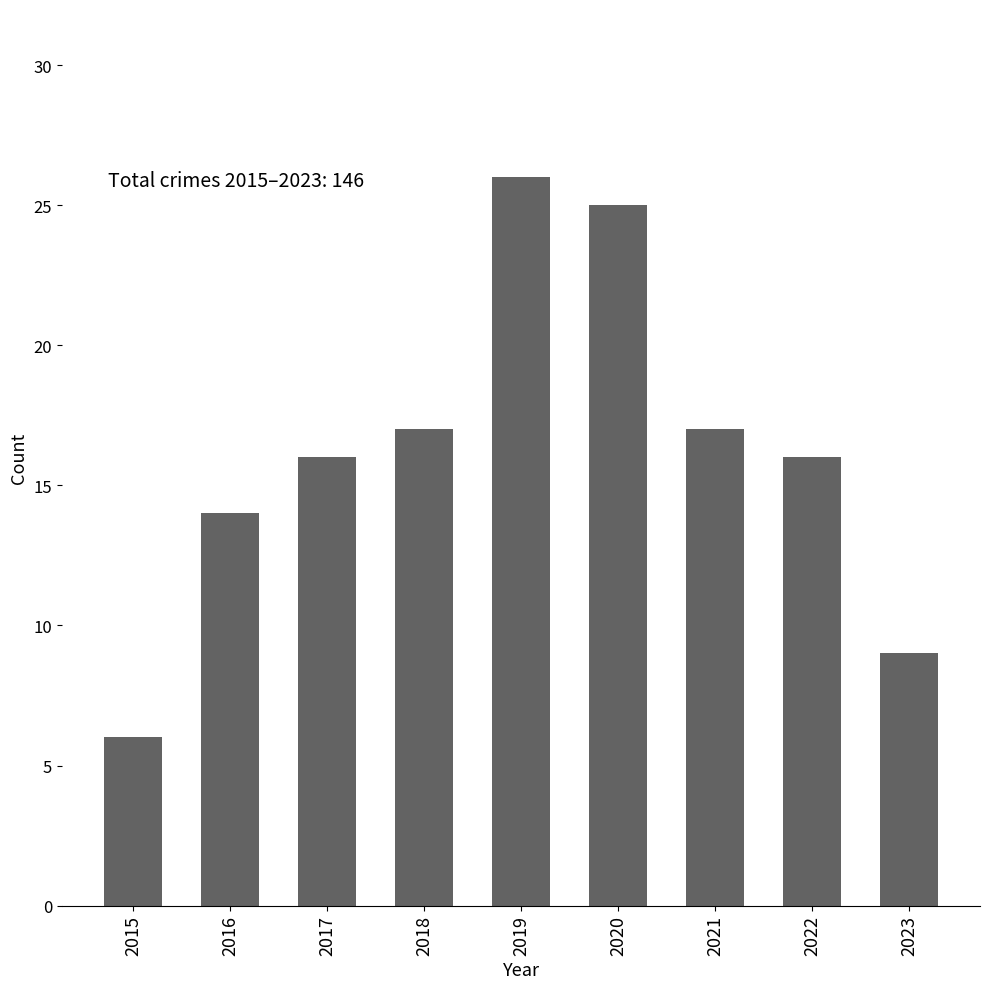

What is the minimum value shown in the chart?

6